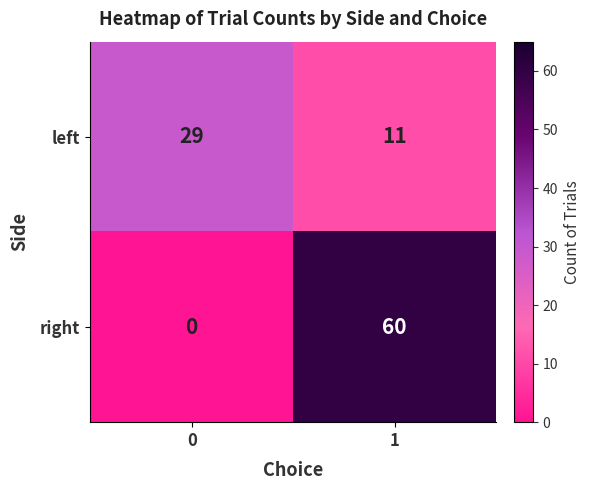

Rank the series by their maximum value, from lowest to highest.

left, right